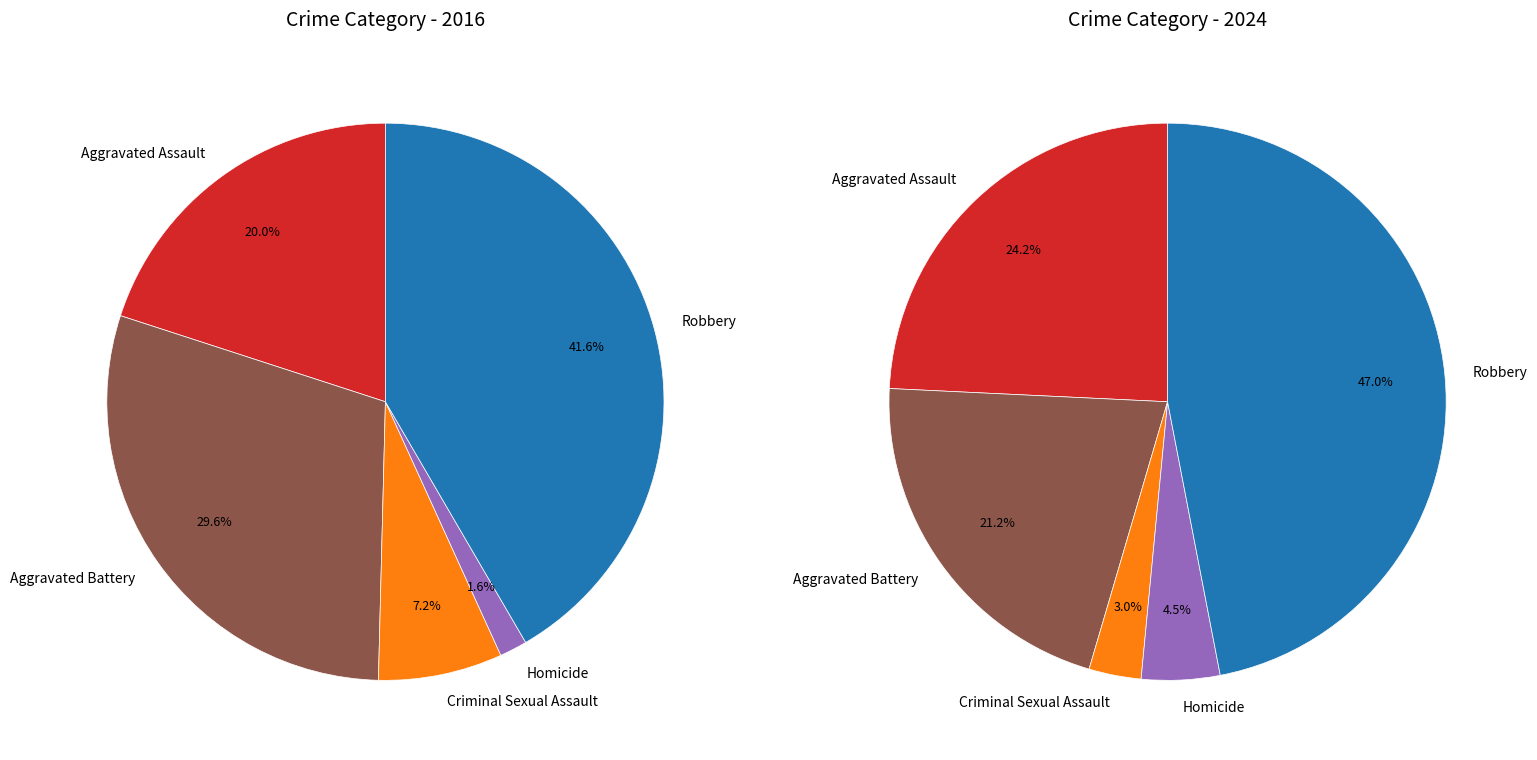

How many segments does this pie chart have?

5